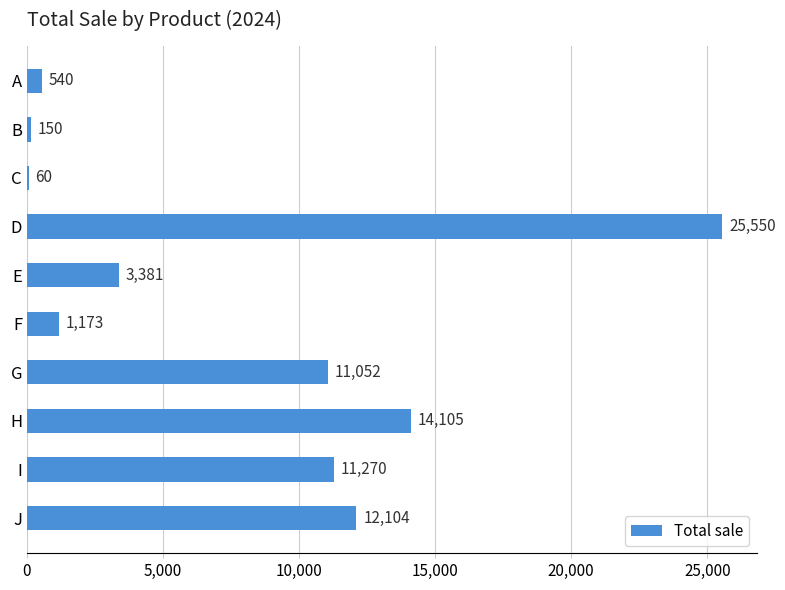

The value at G is 4902. True or false?

False